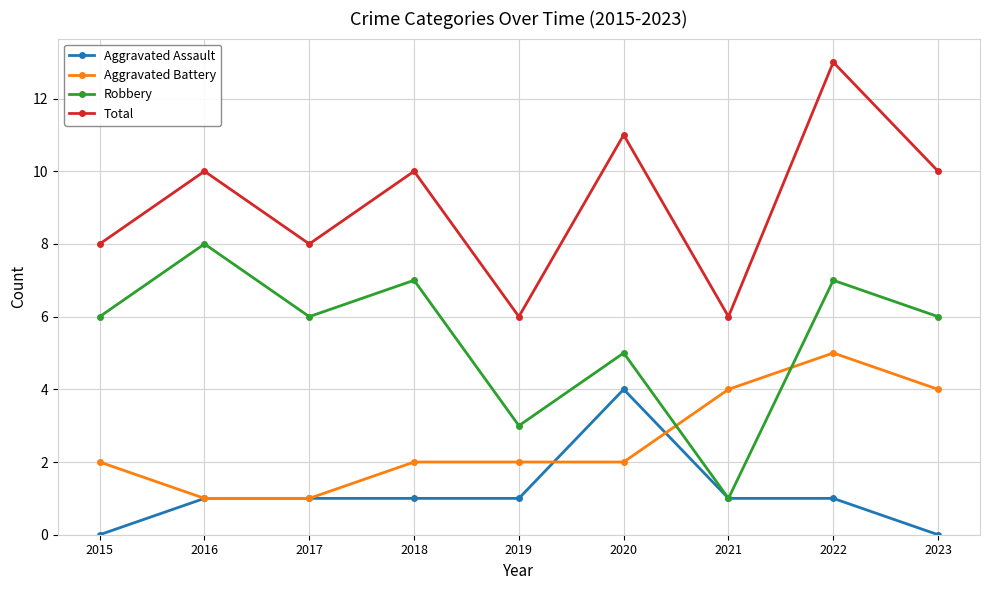

What is the value of the Total point at the 4th from the left?

10